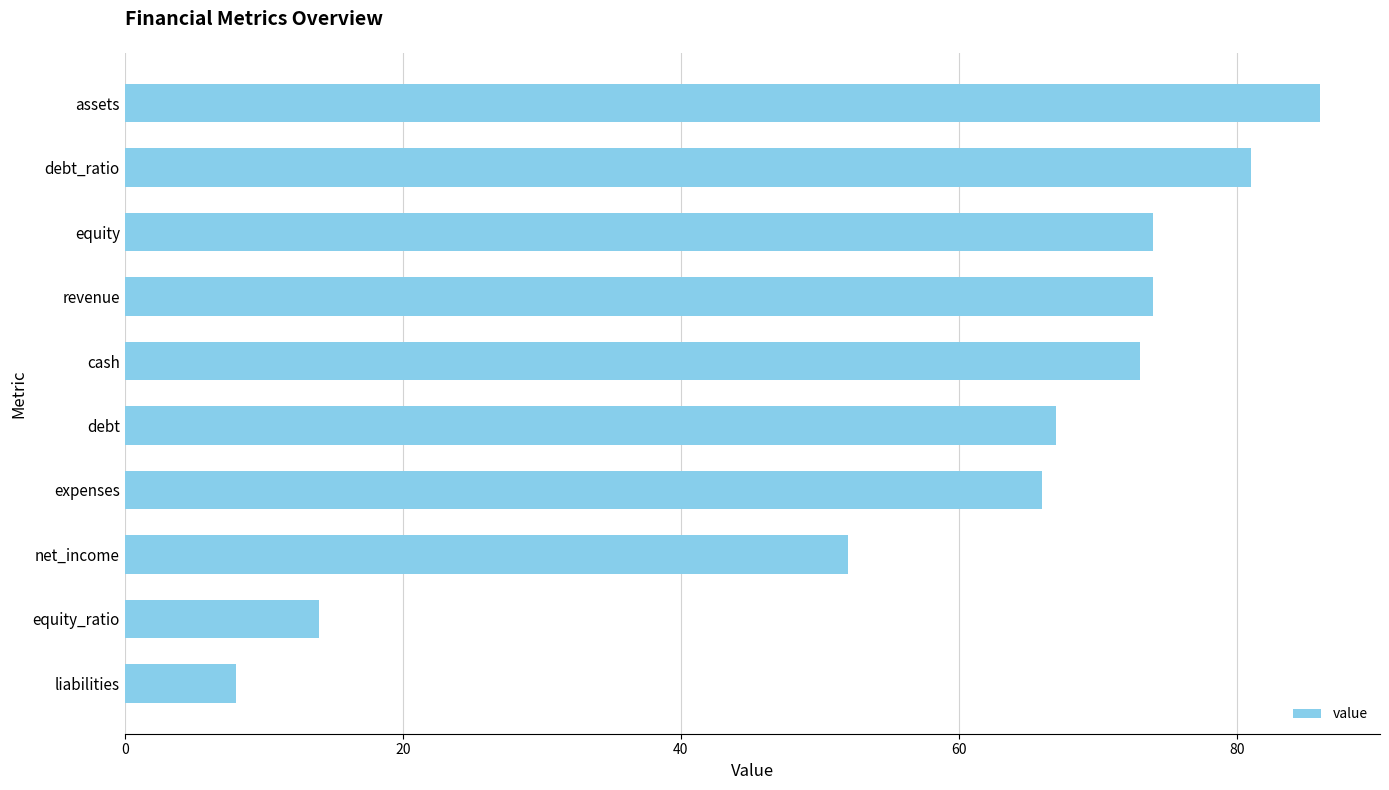

What is the average value?

60